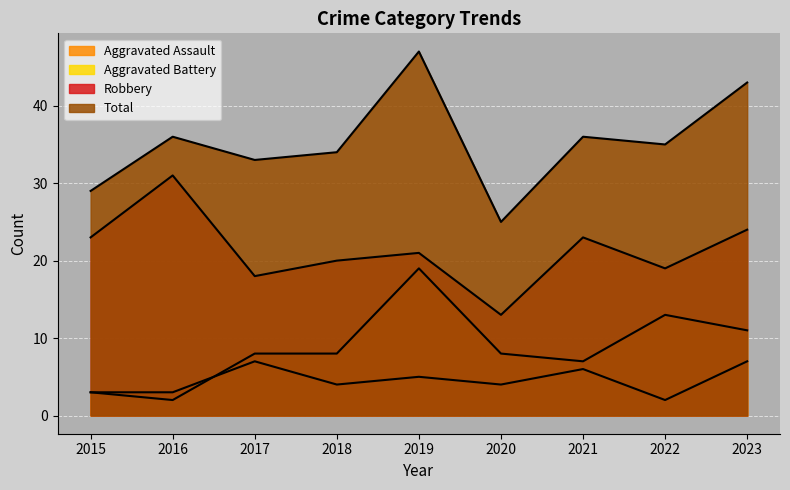

What is the value of the Robbery point at the 4th from the left?

20